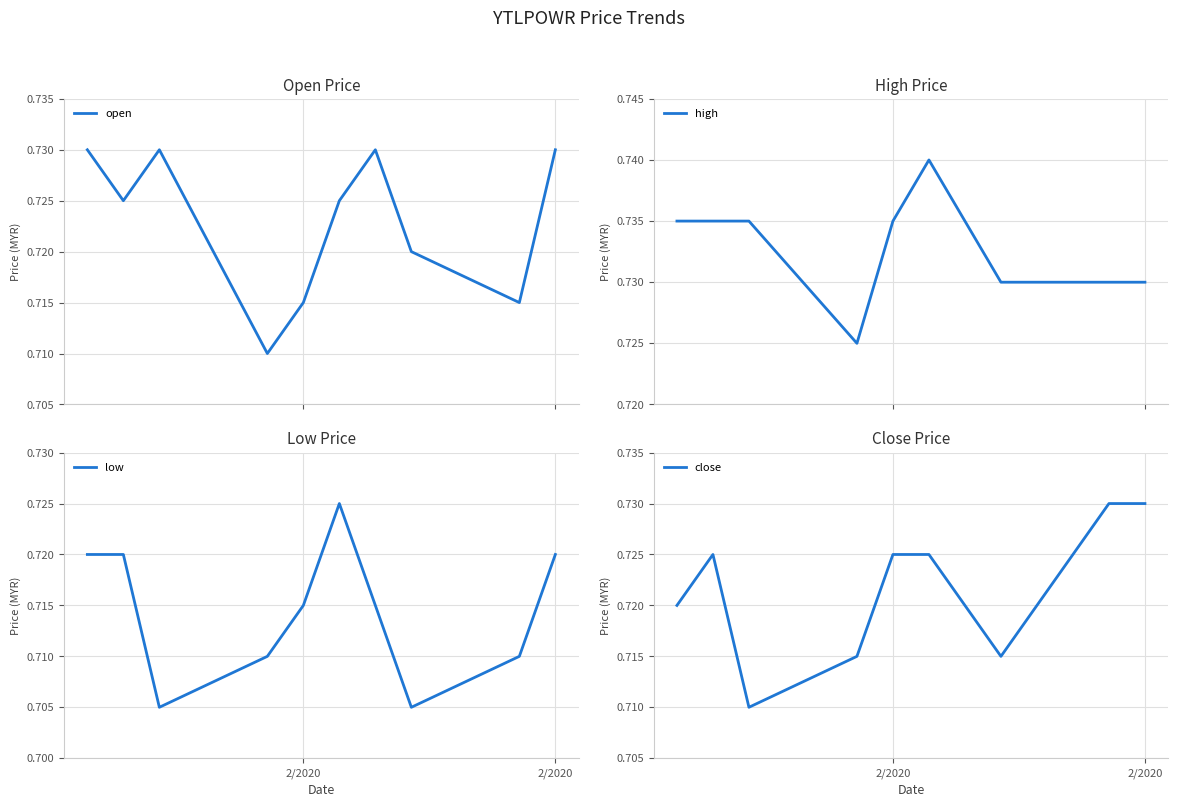

What is the minimum value for high?

0.7